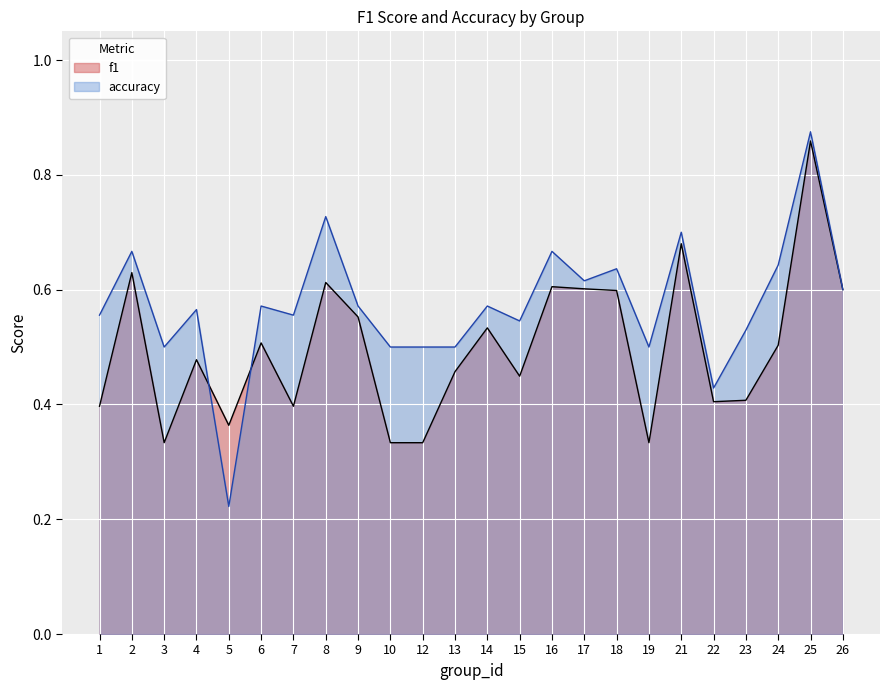

What are all the series names shown in the legend?

f1, accuracy